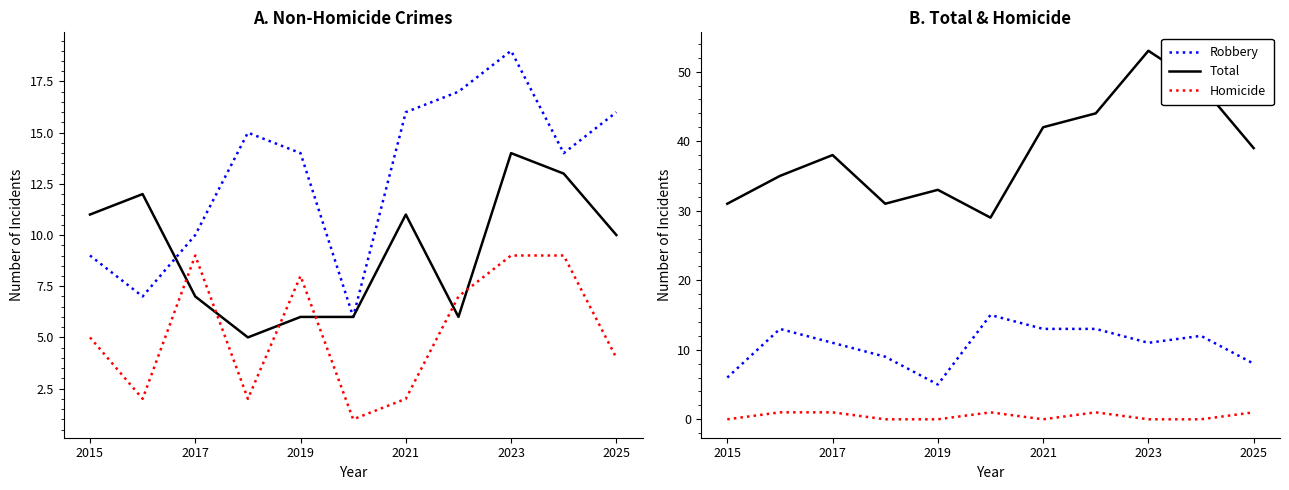

The Robbery series shows 17 at 2017. True or false?

False